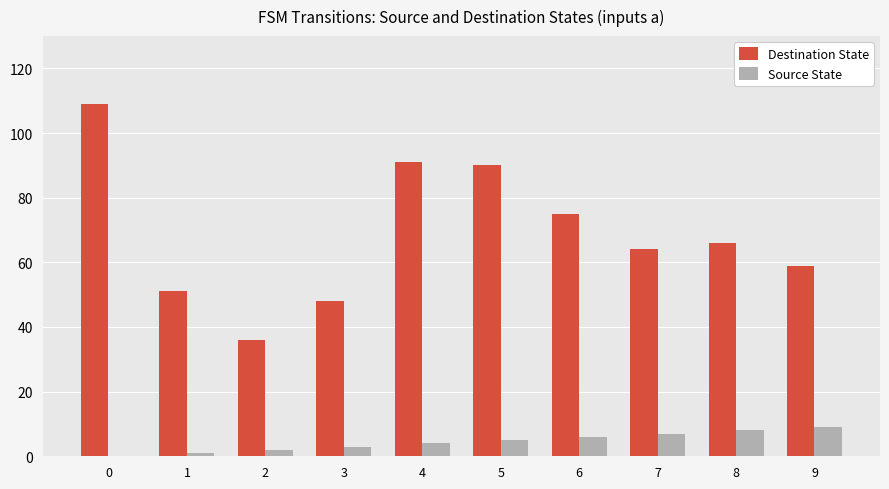

Between 1 and 7, which series saw the biggest shift?

Destination State